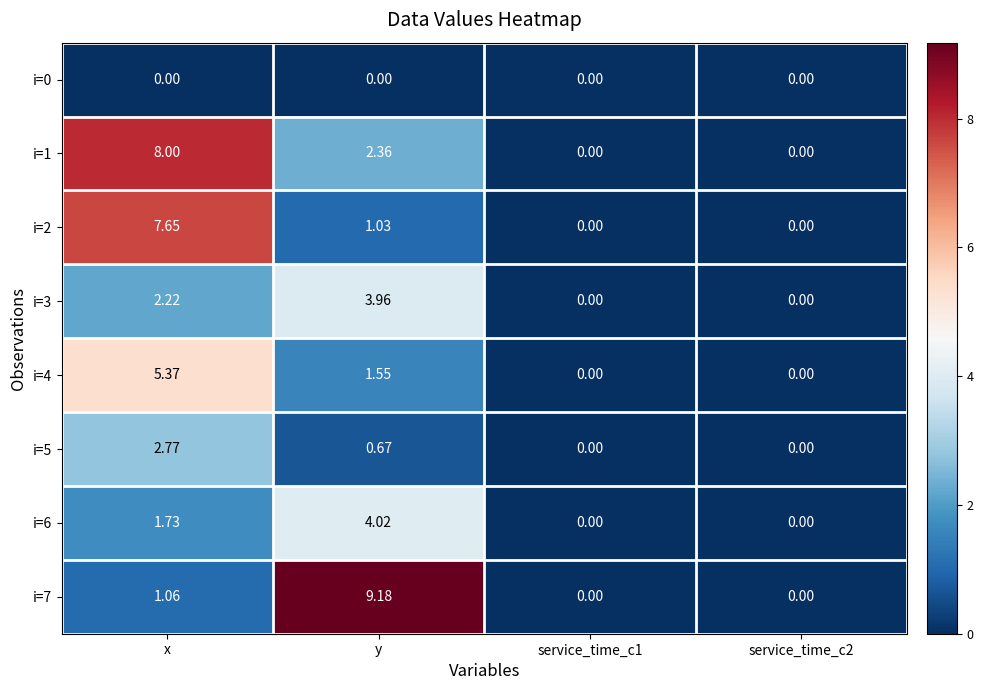

At which label is i=6 closest to 2?

x